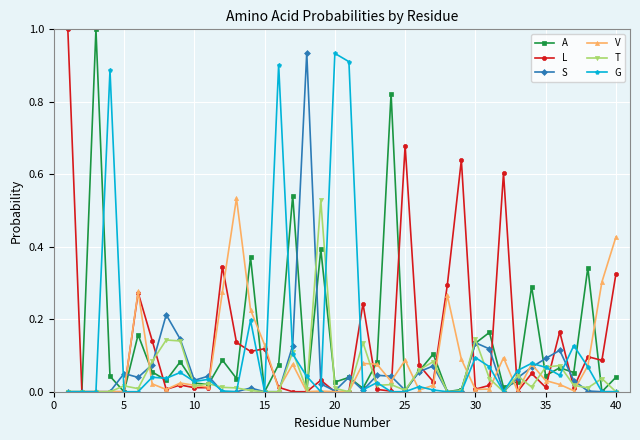

How many lines are shown in the chart?

6